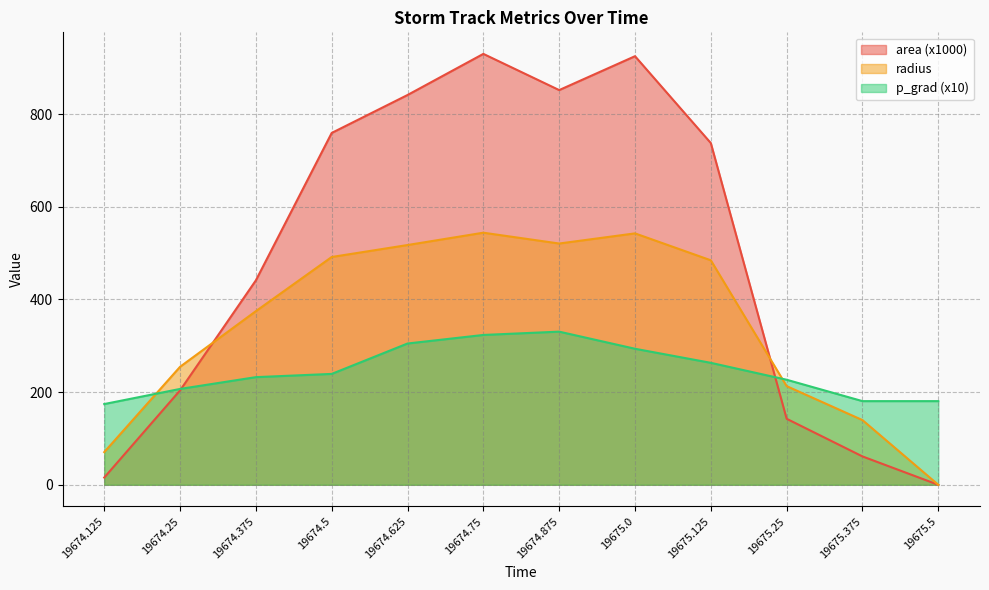

What is the label of the 6th point from the left?

19674.75